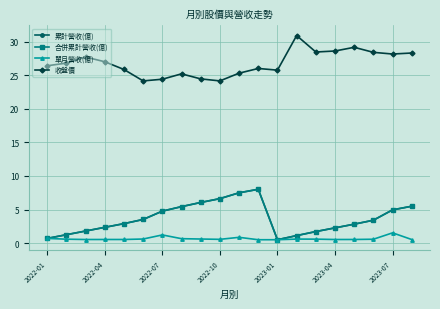

Does the chart have visible grid lines?

Yes